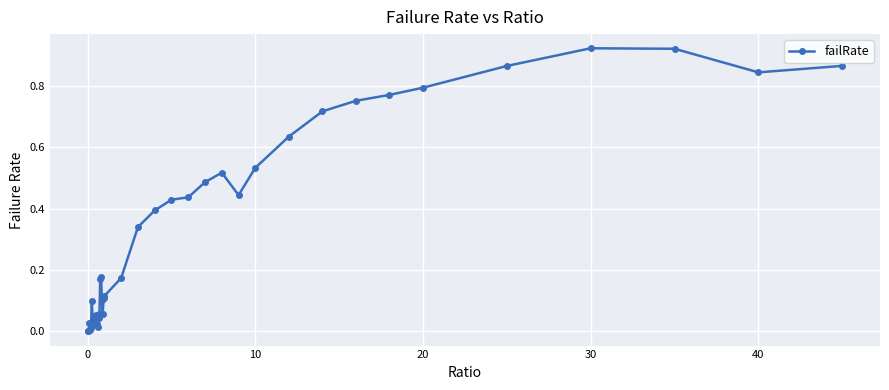

True or false: the data has more than 1 interior local peaks.

True